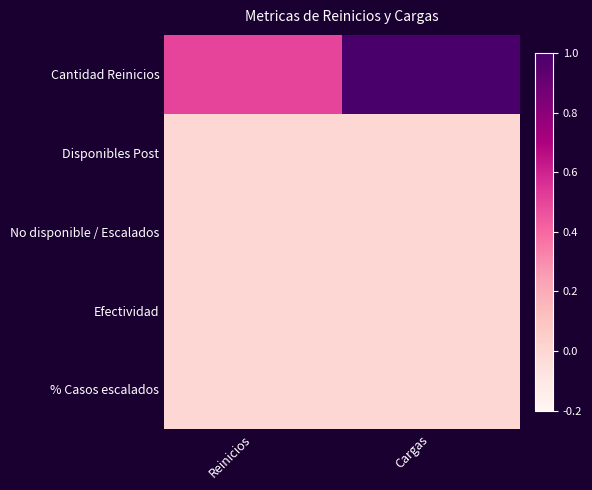

Between Reinicios and Cargas, which series saw the biggest shift?

Cantidad Reinicios